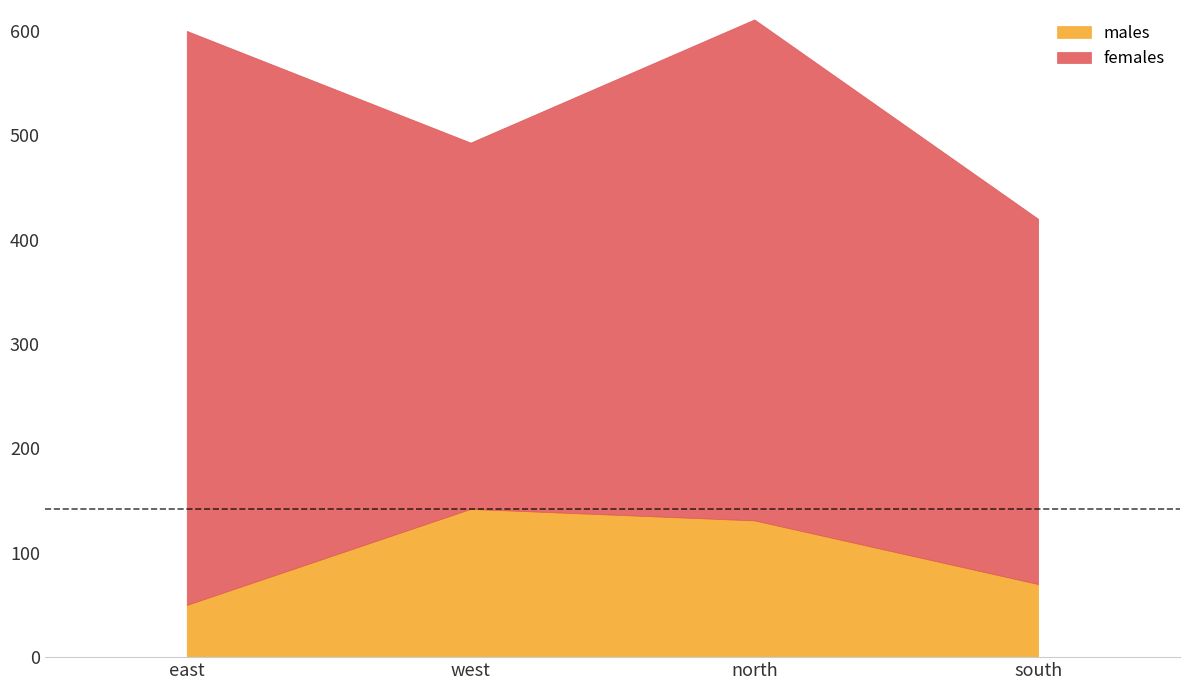

At which category does females reach its first local peak?

north